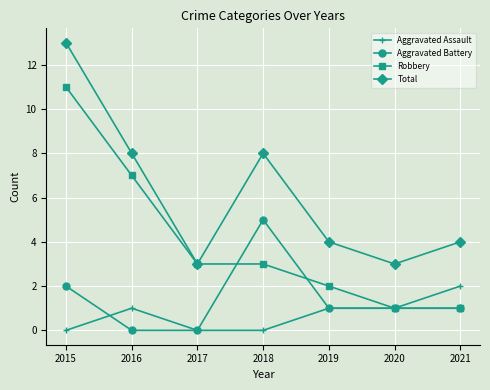

List the series in order of their peak value, lowest first.

Aggravated Assault, Aggravated Battery, Robbery, Total